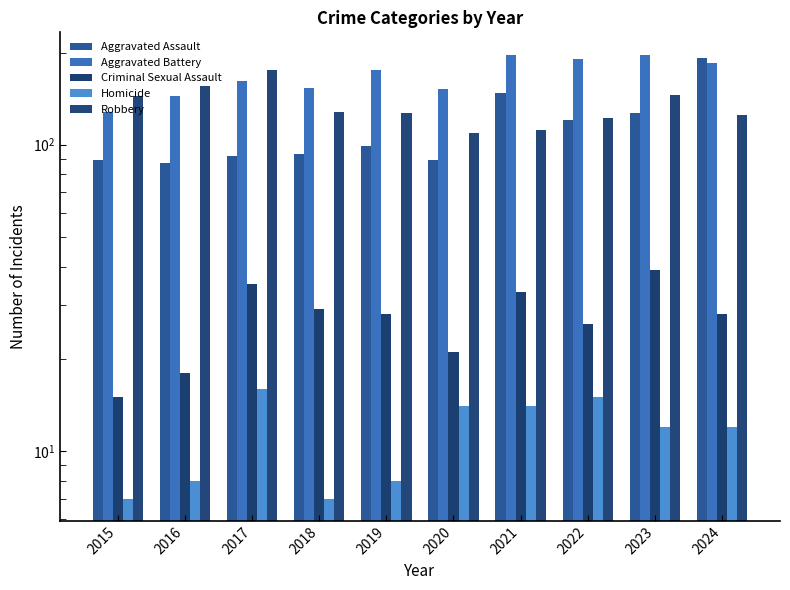

Which series has the largest total across all categories?

Aggravated Battery